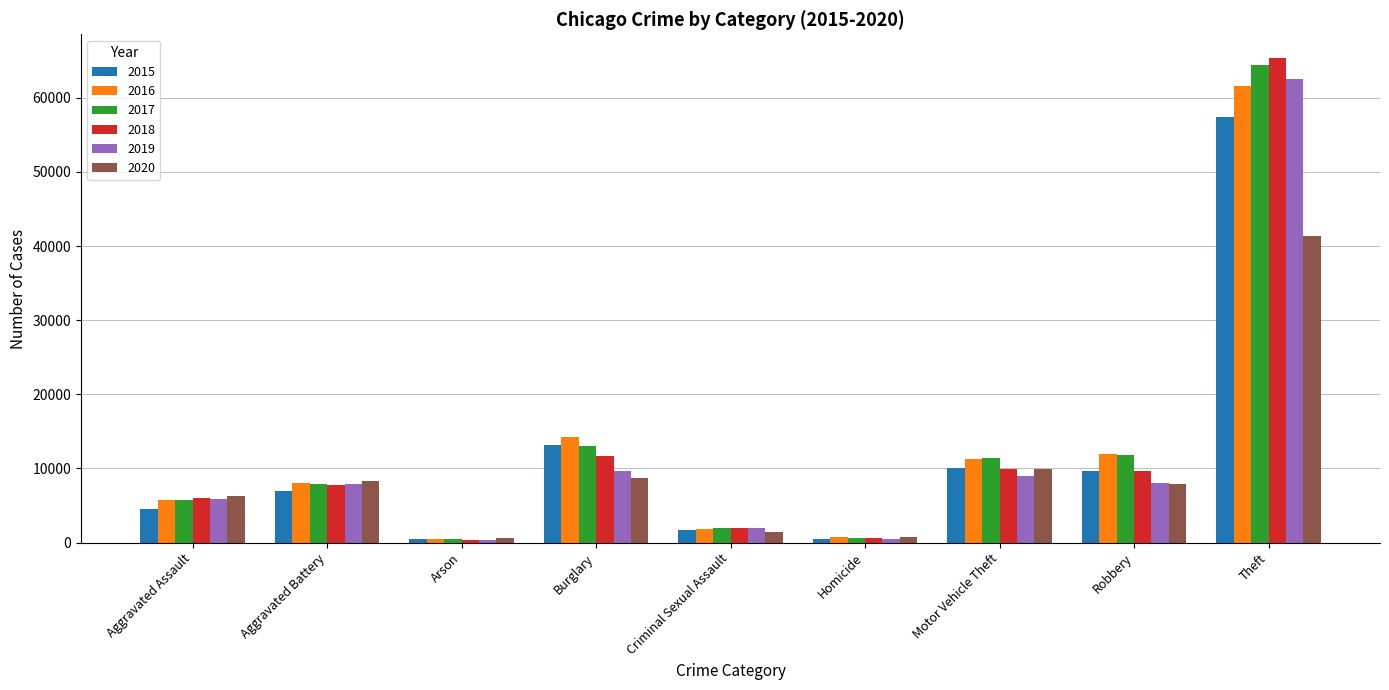

The 2015 series shows 18827 at Theft. True or false?

False